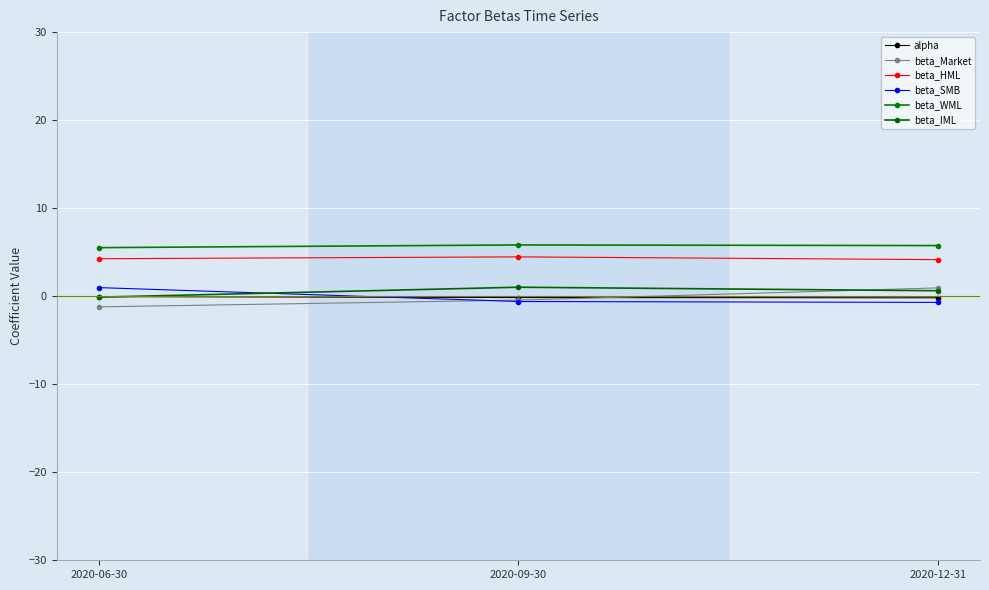

How many lines are shown in the chart?

6